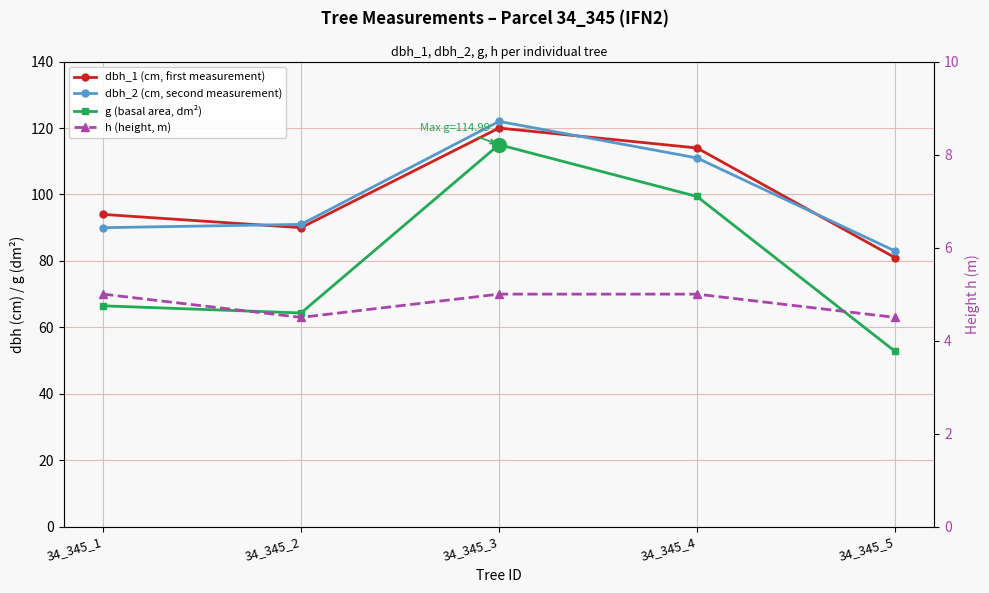

True or false: g (basal area, dm²) and h (height, m) intersect in this chart.

False